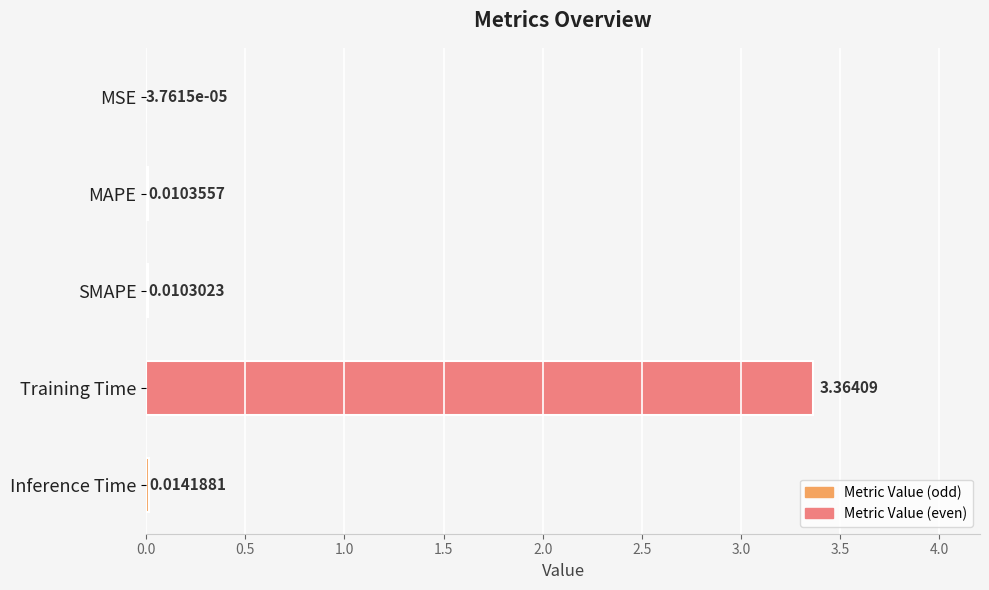

At which category does the chart reach its peak across all series?

Training Time